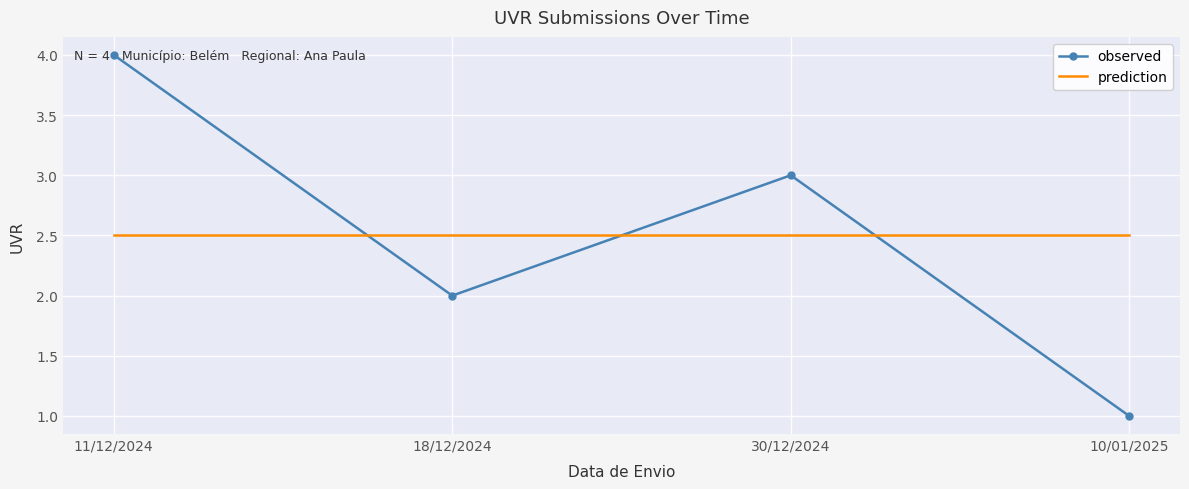

What is the smallest value displayed?

1.0